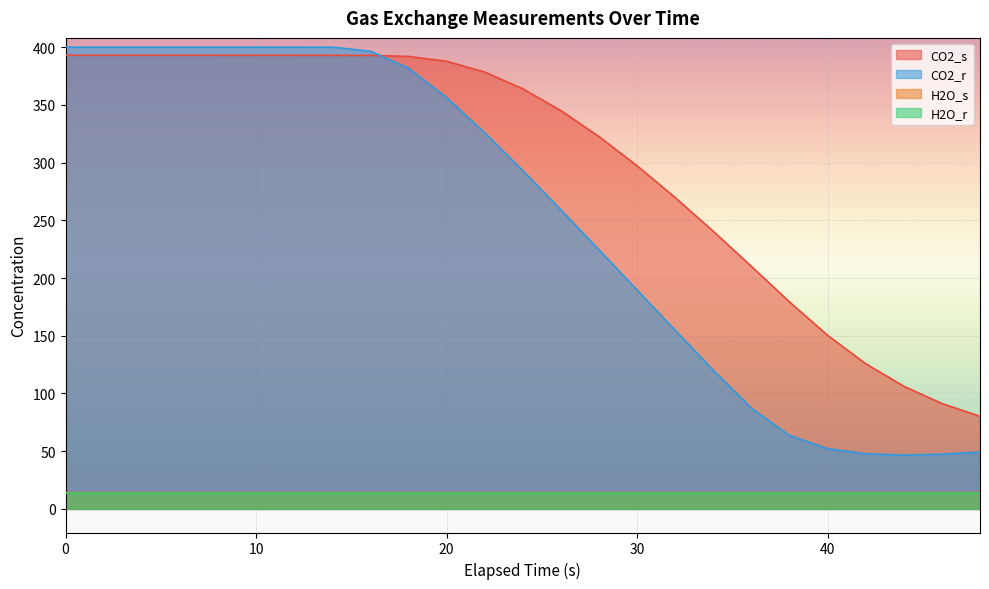

What are all the series names shown in the legend?

CO2_s, CO2_r, H2O_s, H2O_r